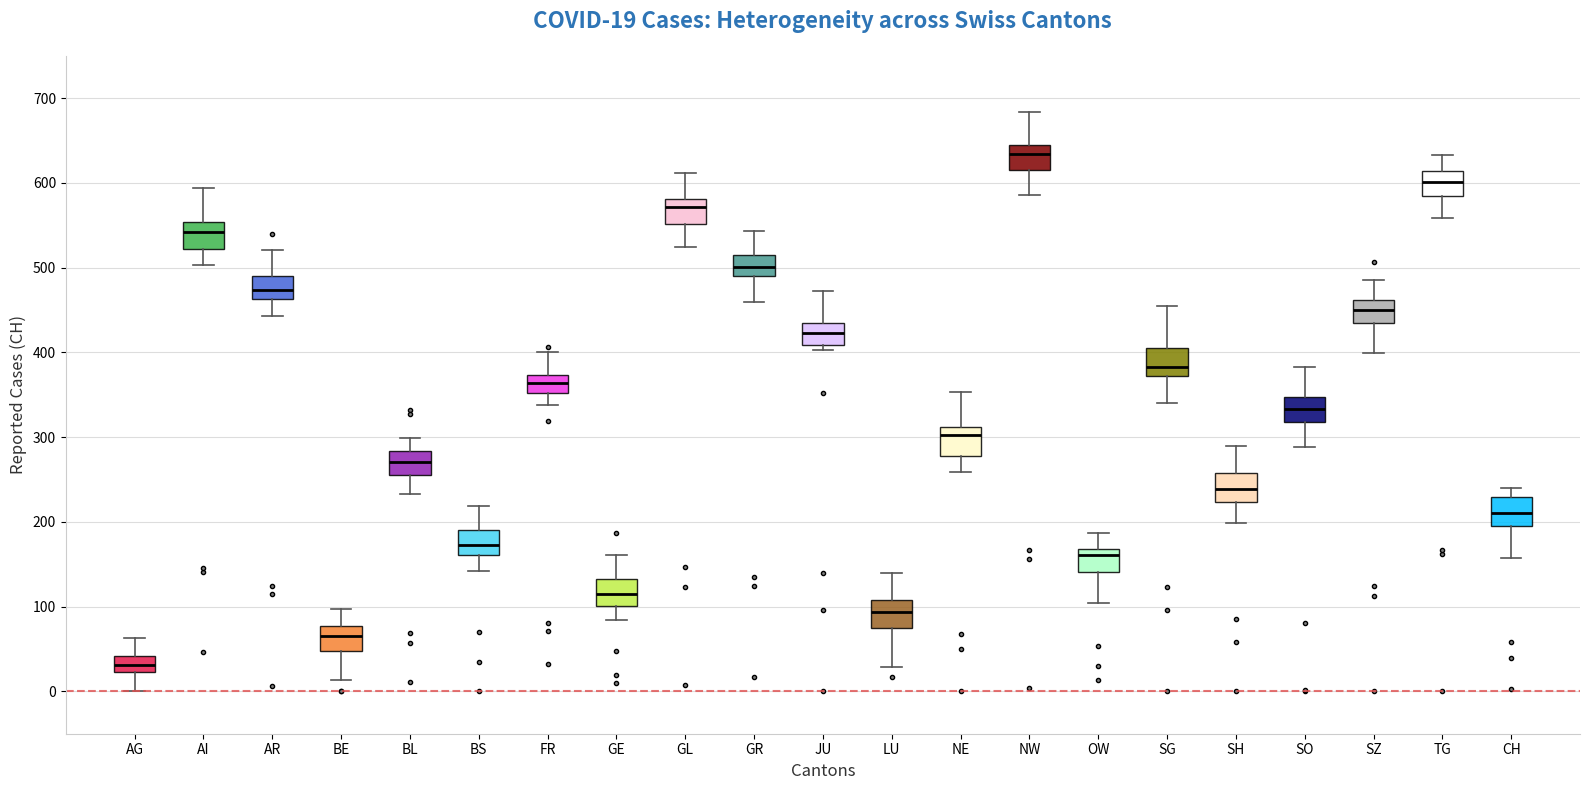

Which box has the lowest median line?

AG